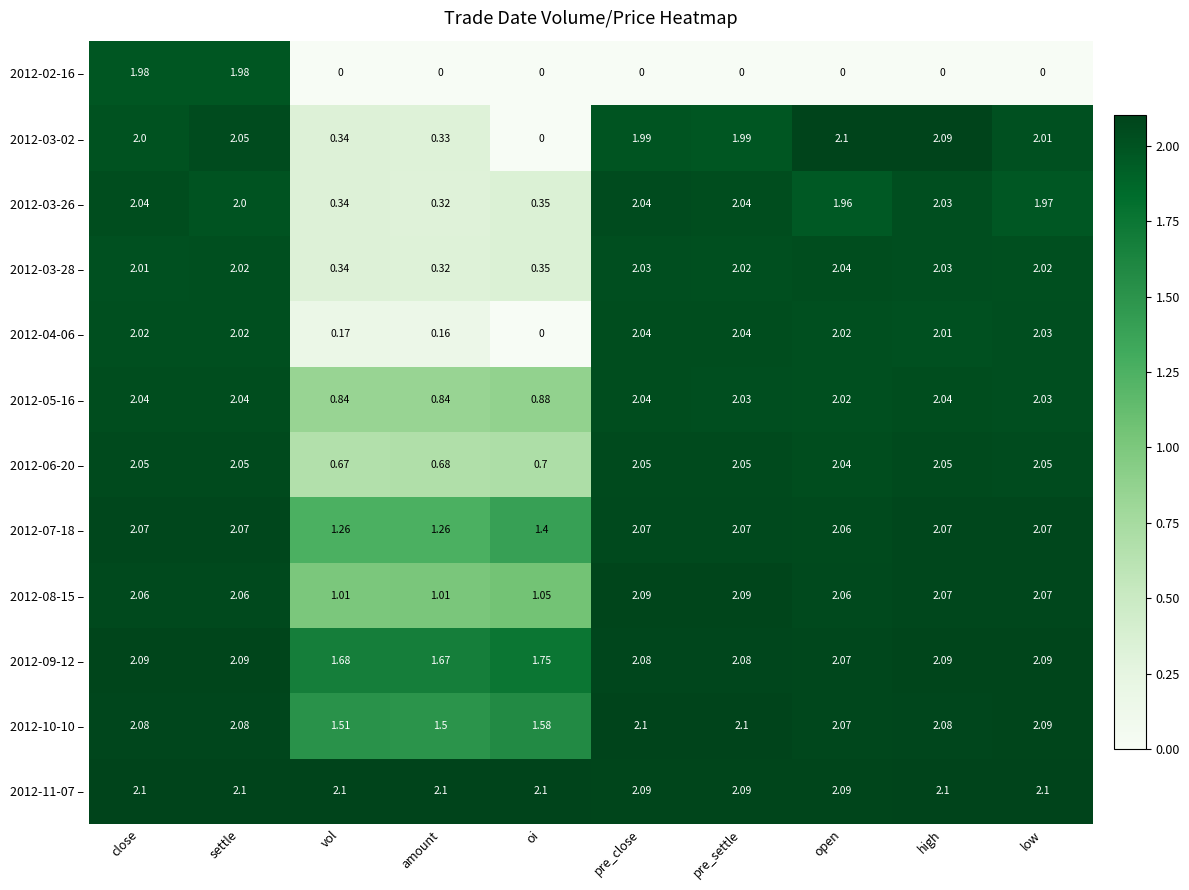

Where does the 2012-08-15 – series first go above 2?

close